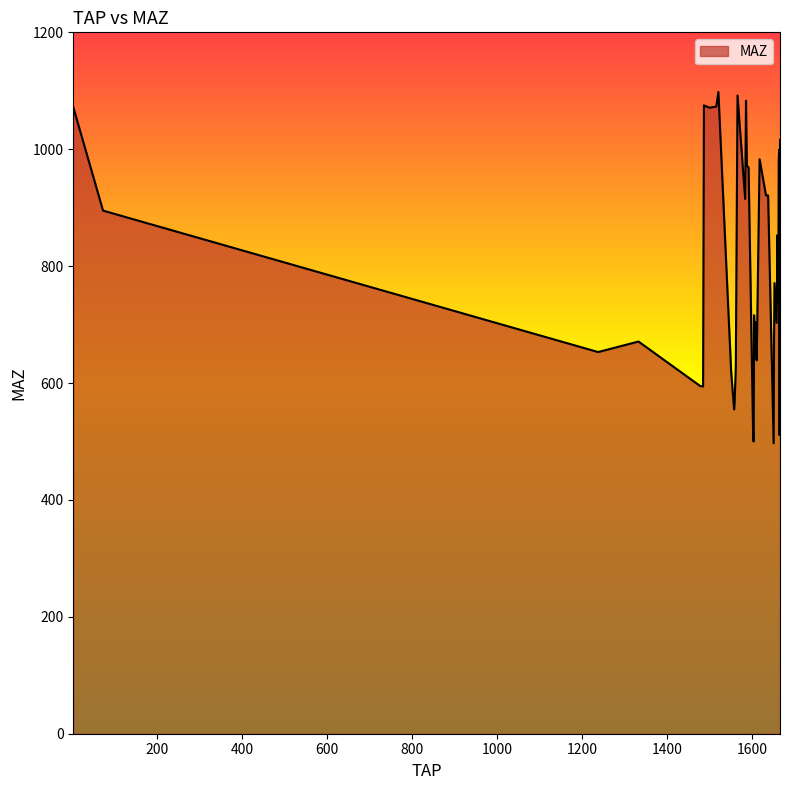

What is the difference between the maximum and minimum values?

601